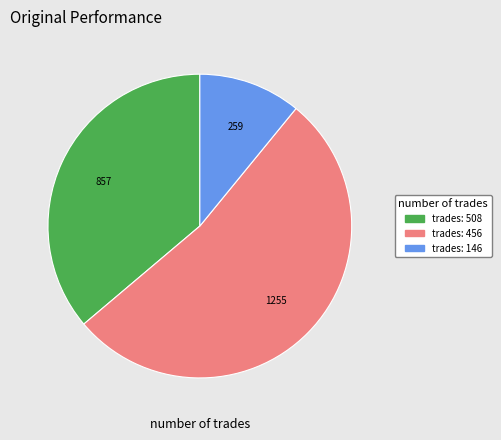

Rank the categories by value from highest to lowest.

trades: 456, trades: 508, trades: 146